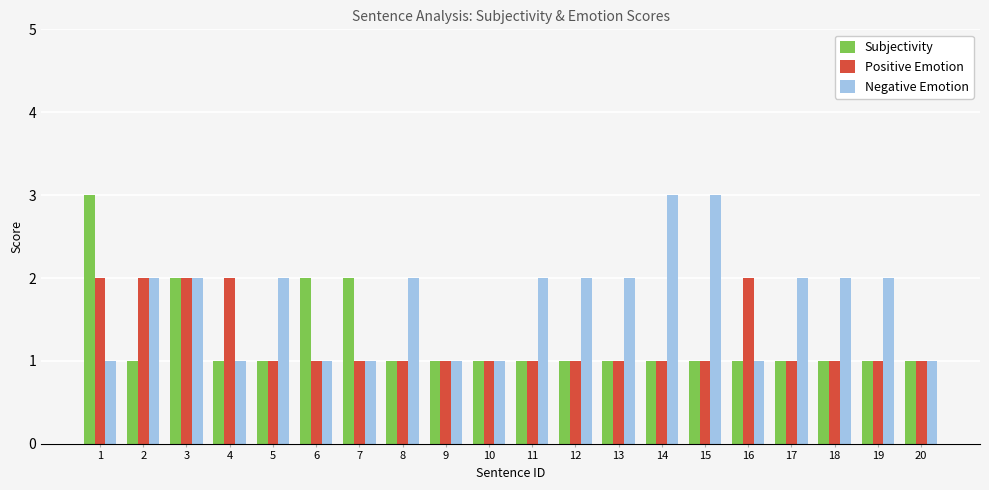

Count the number of data series in this chart.

3